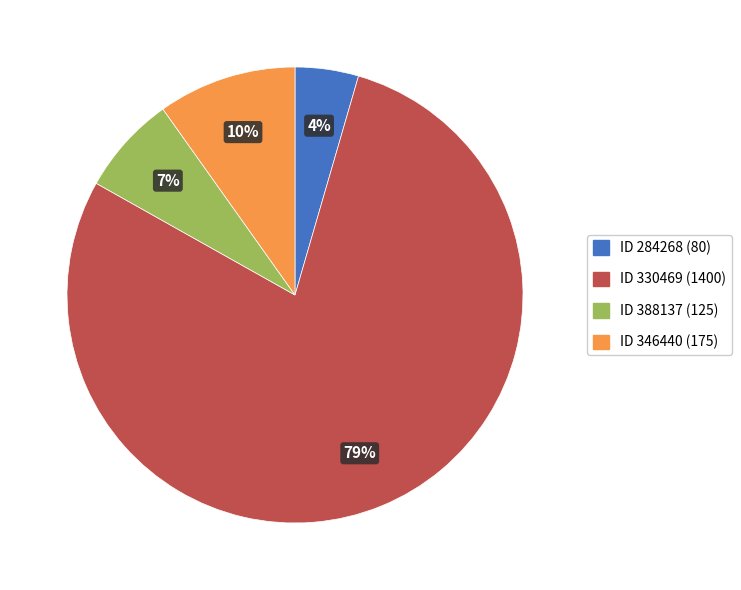

To the nearest percent, what is the average slice percentage?

25%